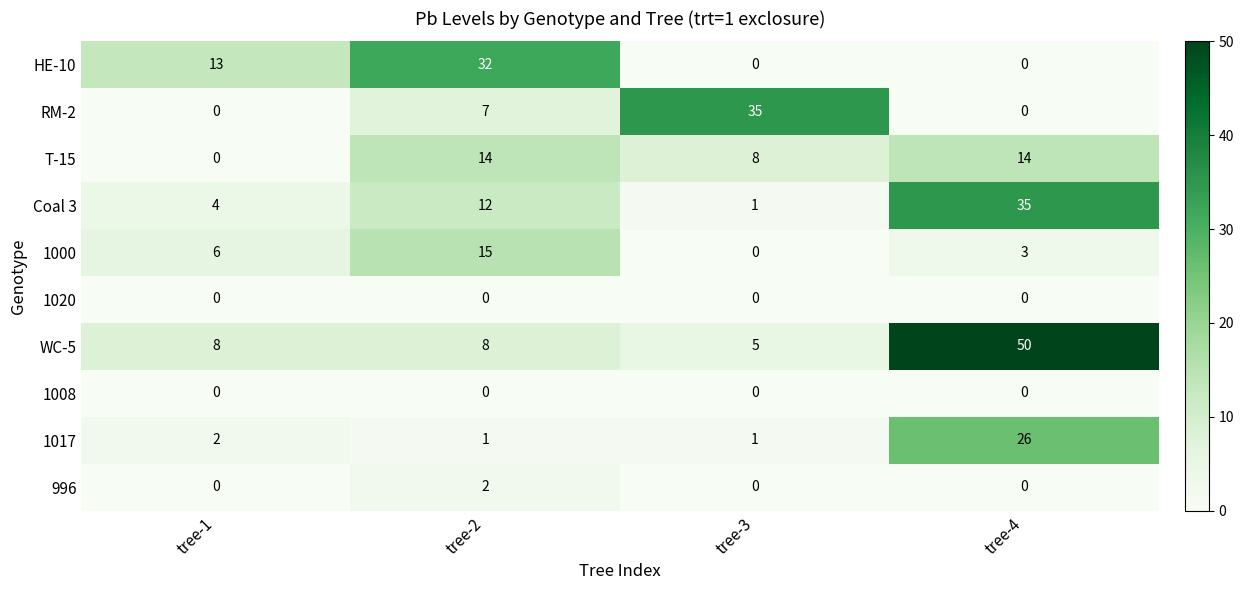

What is the maximum value shown in the chart?

50